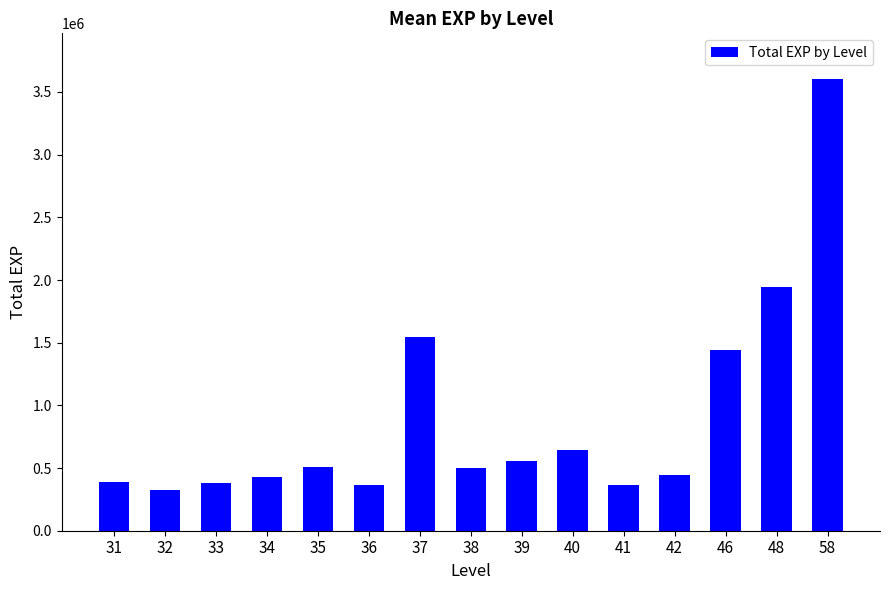

How many distinct data groups are displayed?

1